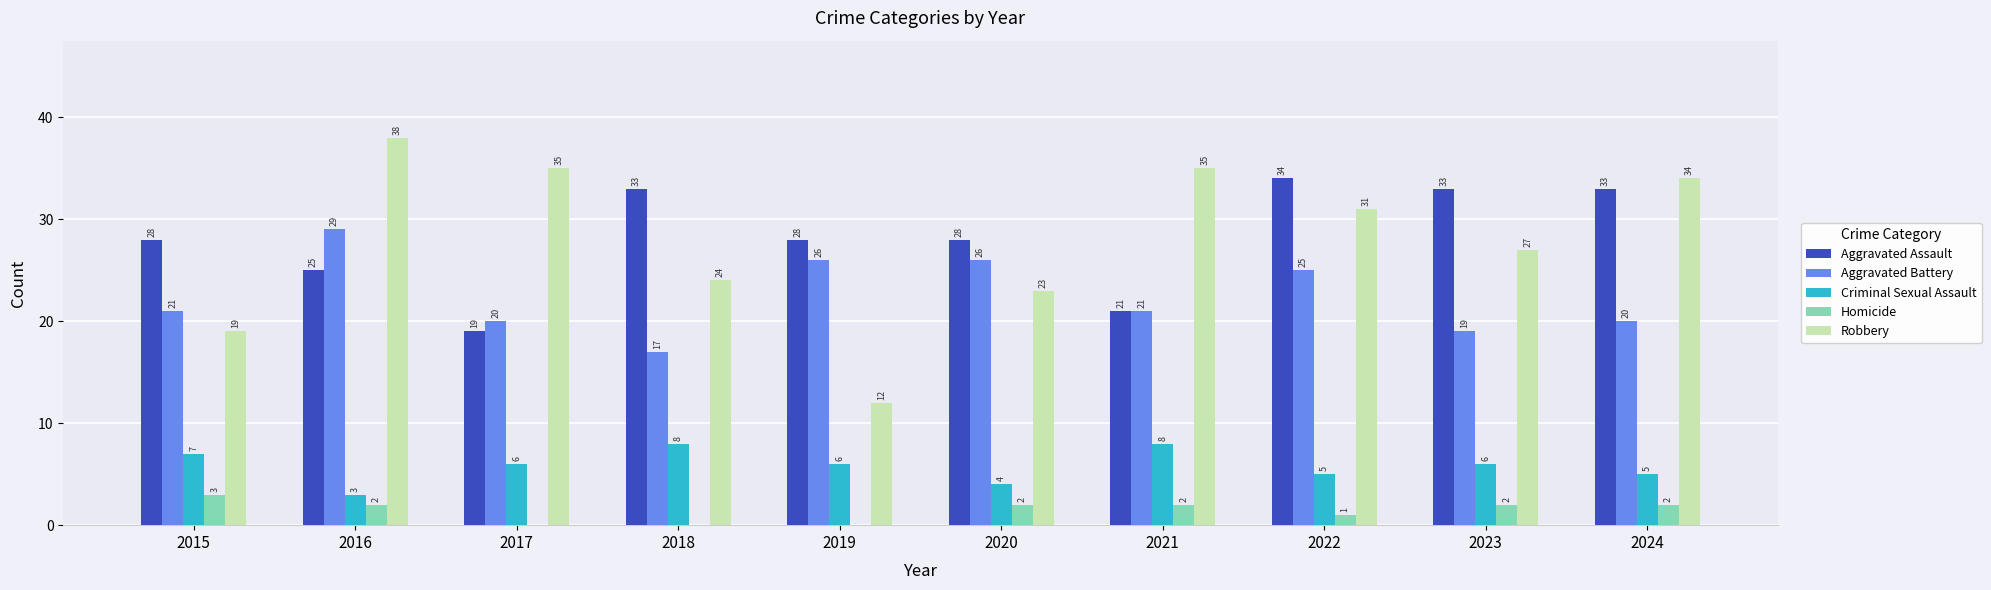

Reading left to right, list all the values displayed in this chart.

Aggravated Assault: 28	25	19	33	28	28	21	34	33	33
Aggravated Battery: 21	29	20	17	26	26	21	25	19	20
Criminal Sexual Assault: 7	3	6	8	6	4	8	5	6	5
Homicide: 3	2	0	0	0	2	2	1	2	2
Robbery: 19	38	35	24	12	23	35	31	27	34